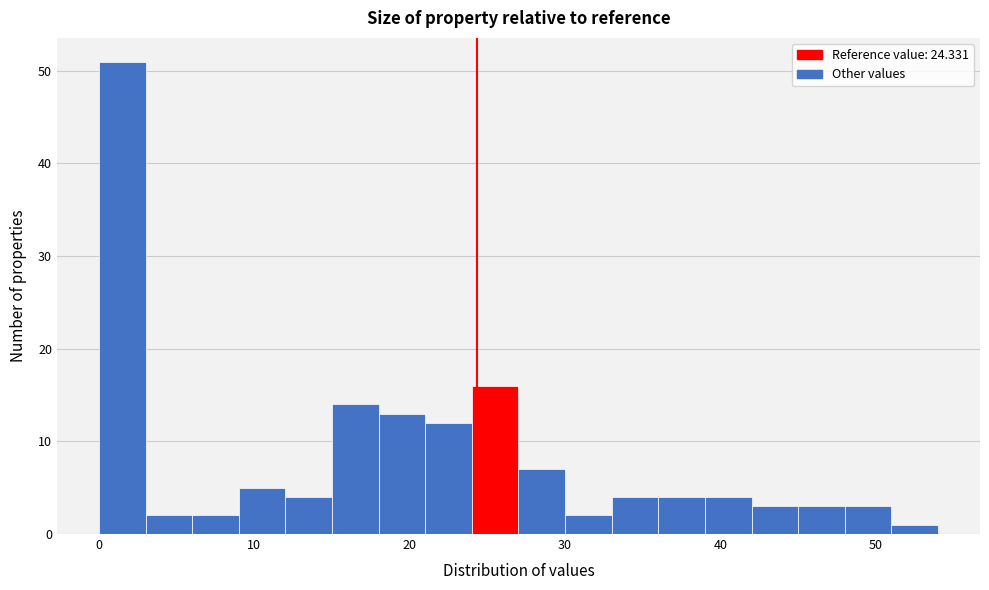

Read against the x-axis, roughly where is the centre of the tallest bar?

2